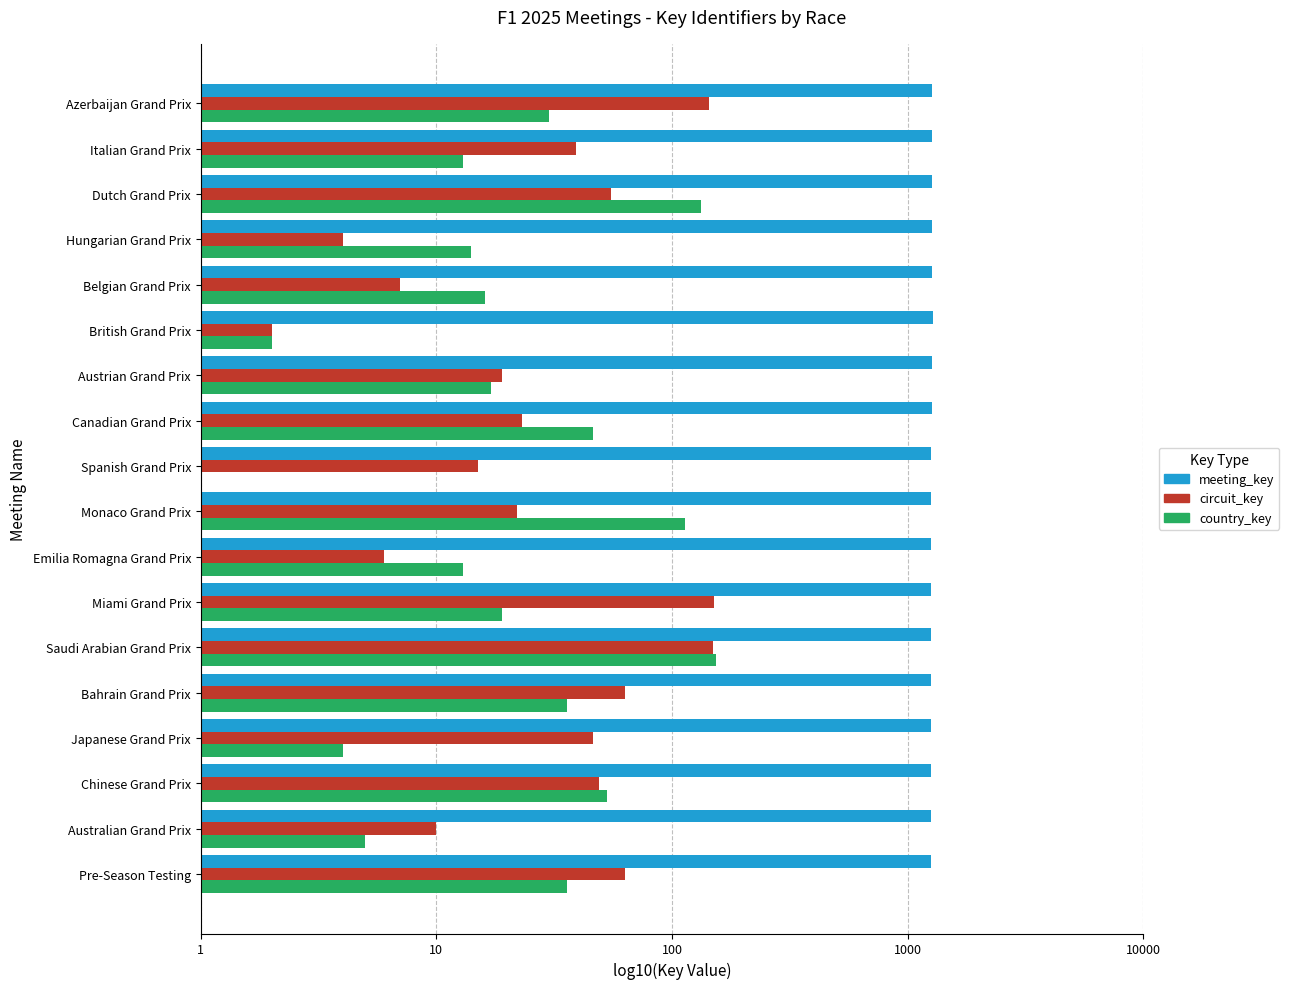

What are all the series names shown in the legend?

meeting_key, circuit_key, country_key